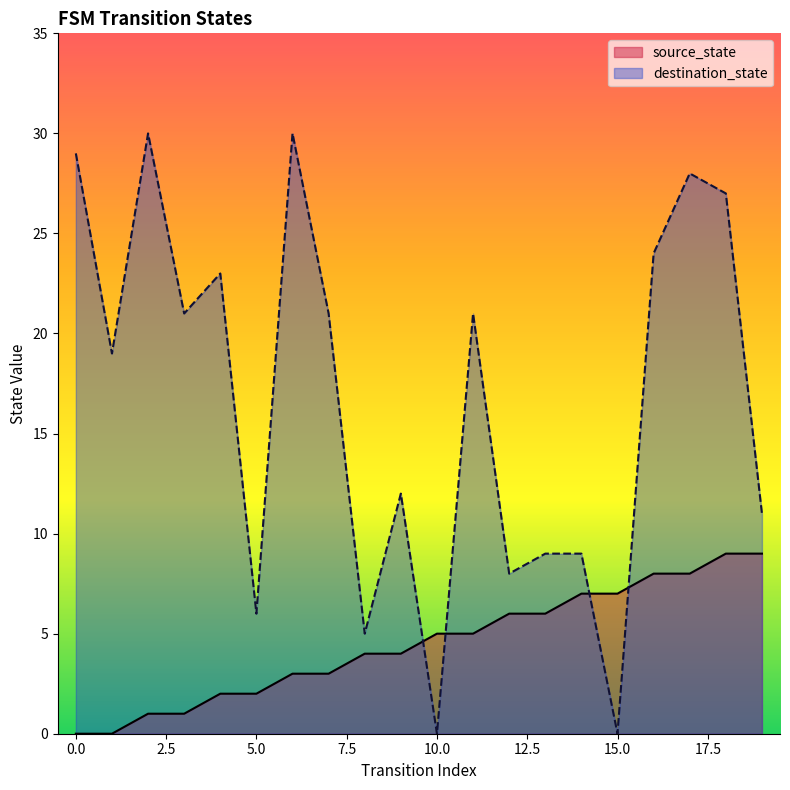

At which label is source_state closest to 4?

8